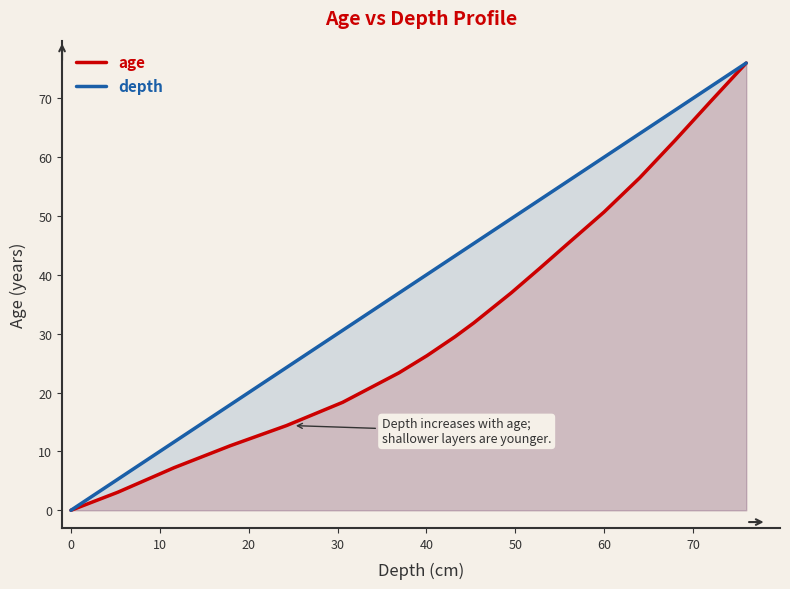

Does the chart display data point markers on the line(s)?

No